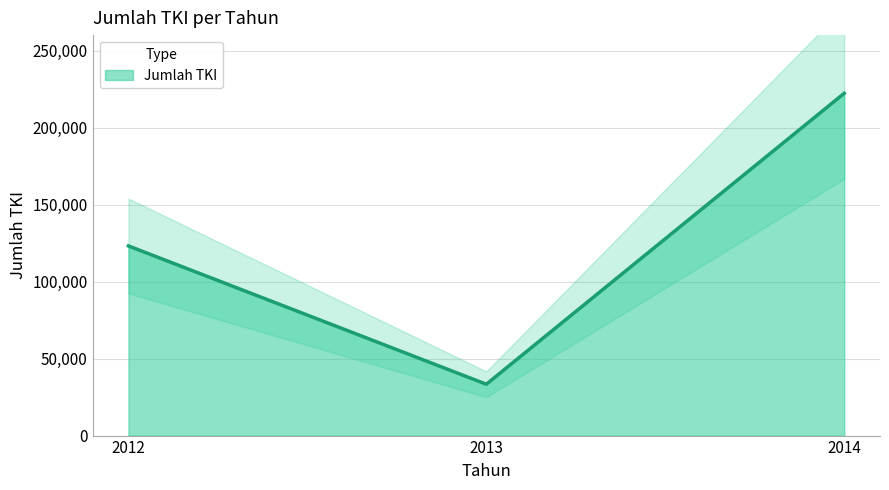

What is the value of the 3rd point from the left?

222222